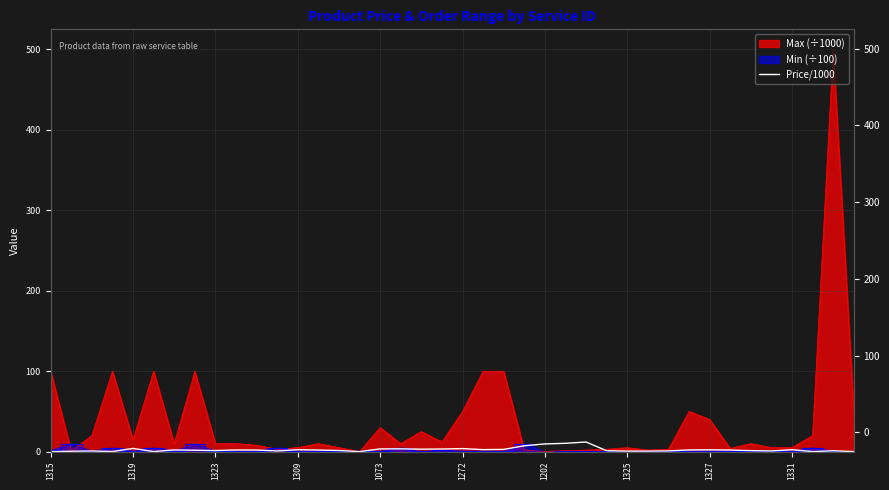

How many lines are shown in the chart?

1